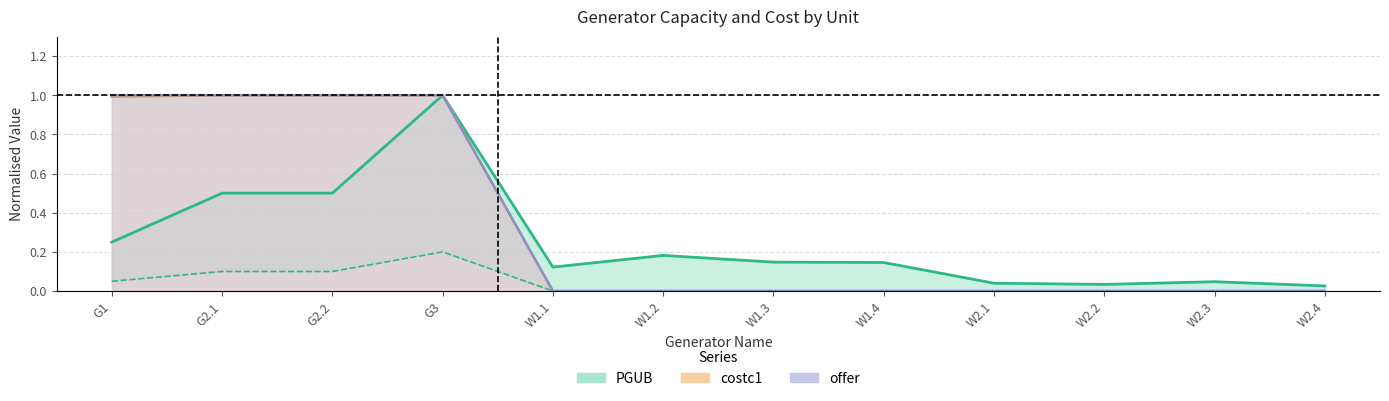

How many data points in costc1 are above 0?

4